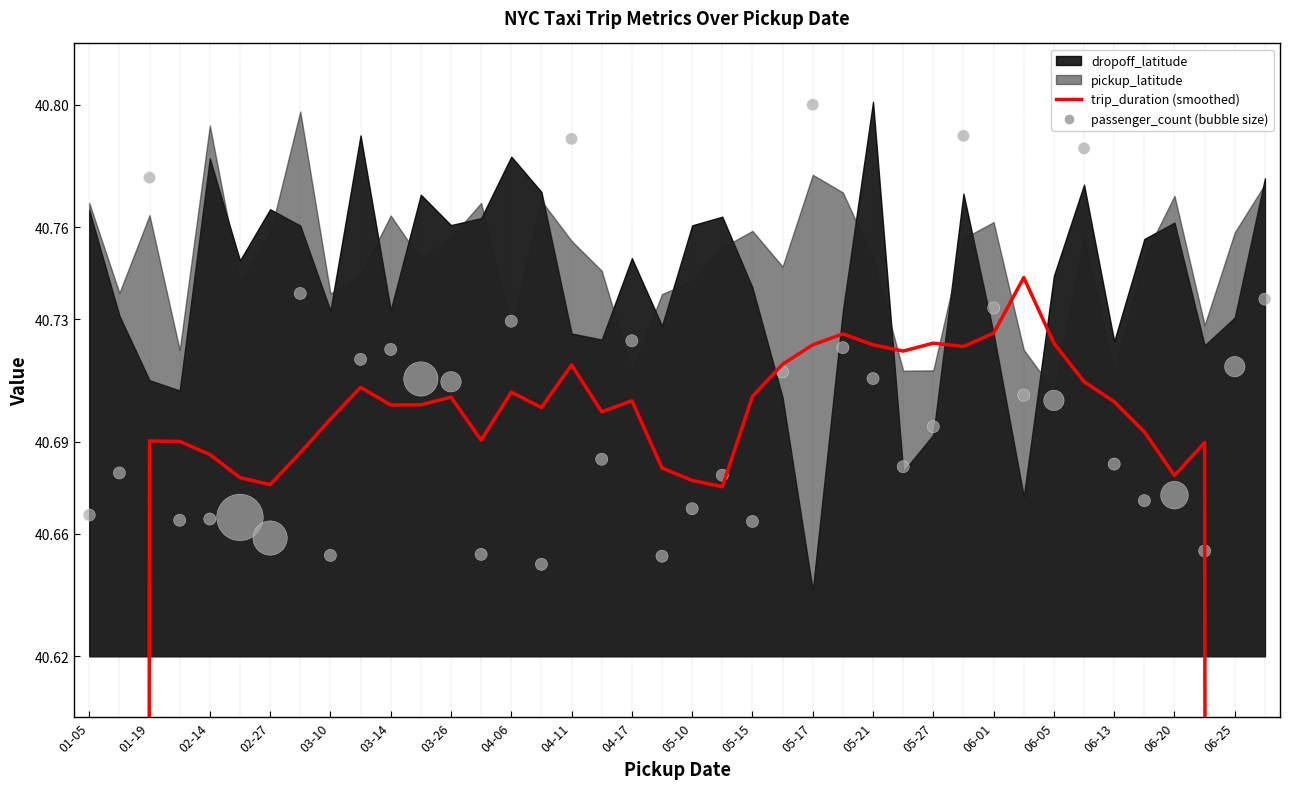

Which series contains the highest Y value?

passenger_count (bubble size)